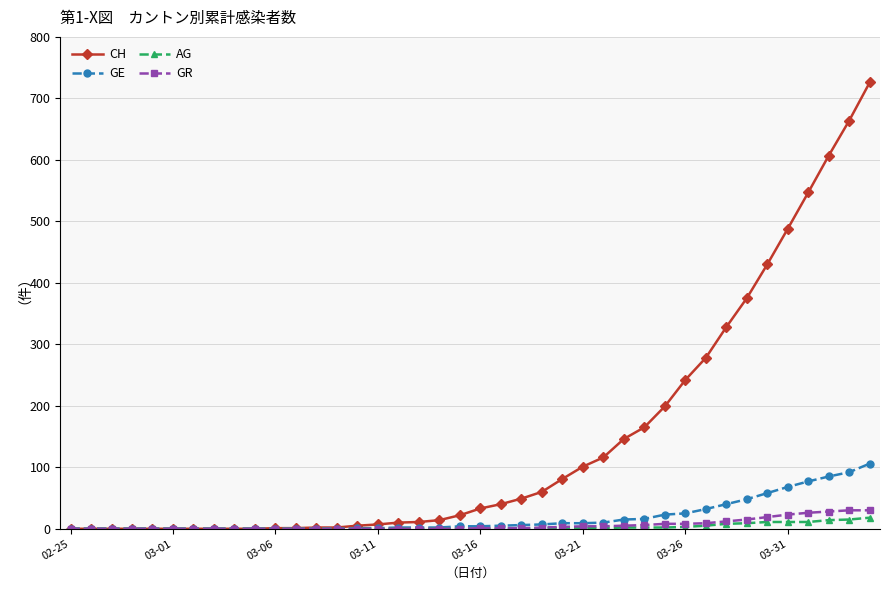

What is the maximum value shown in the chart?

726